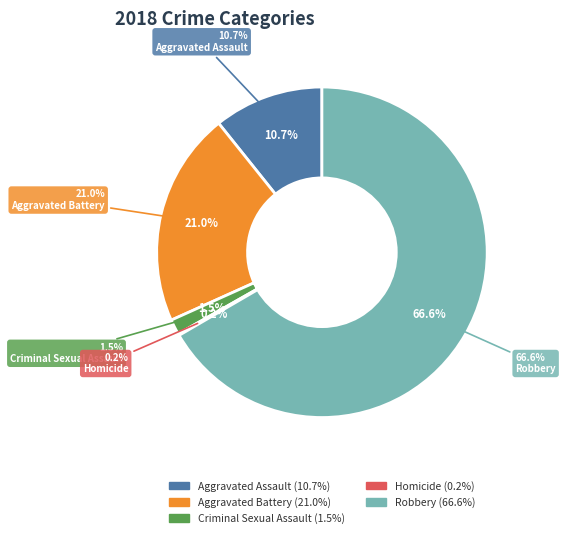

True or false: Robbery accounts for 59% of the total.

False